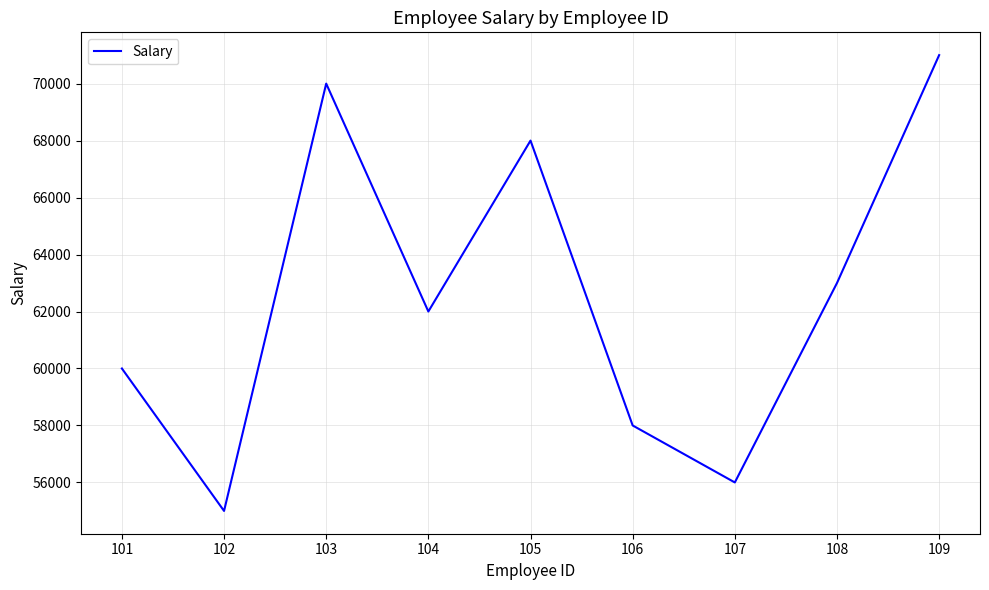

What is the maximum value shown in the chart?

71000